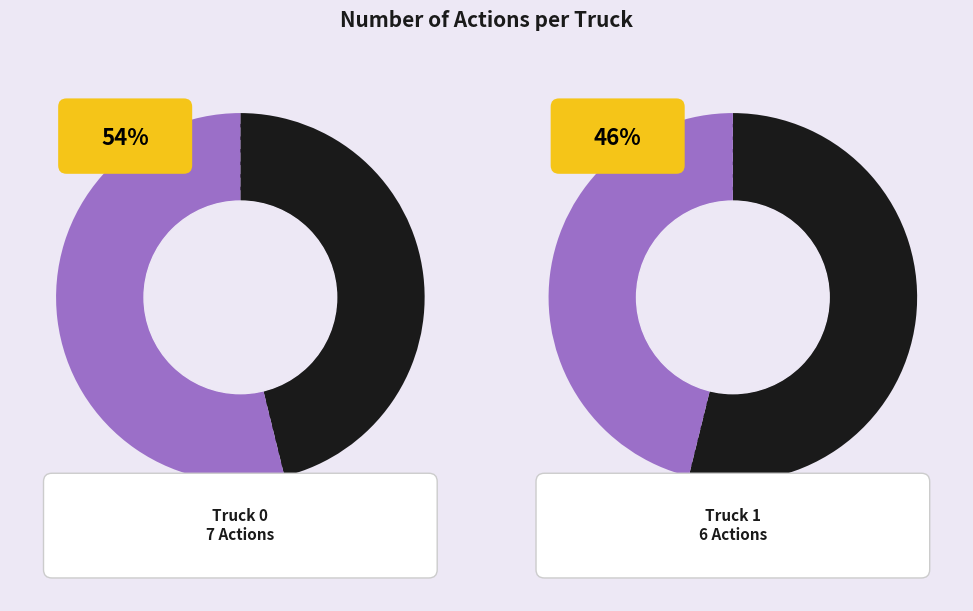

Rank the categories by value from highest to lowest.

Truck 0, Truck 1